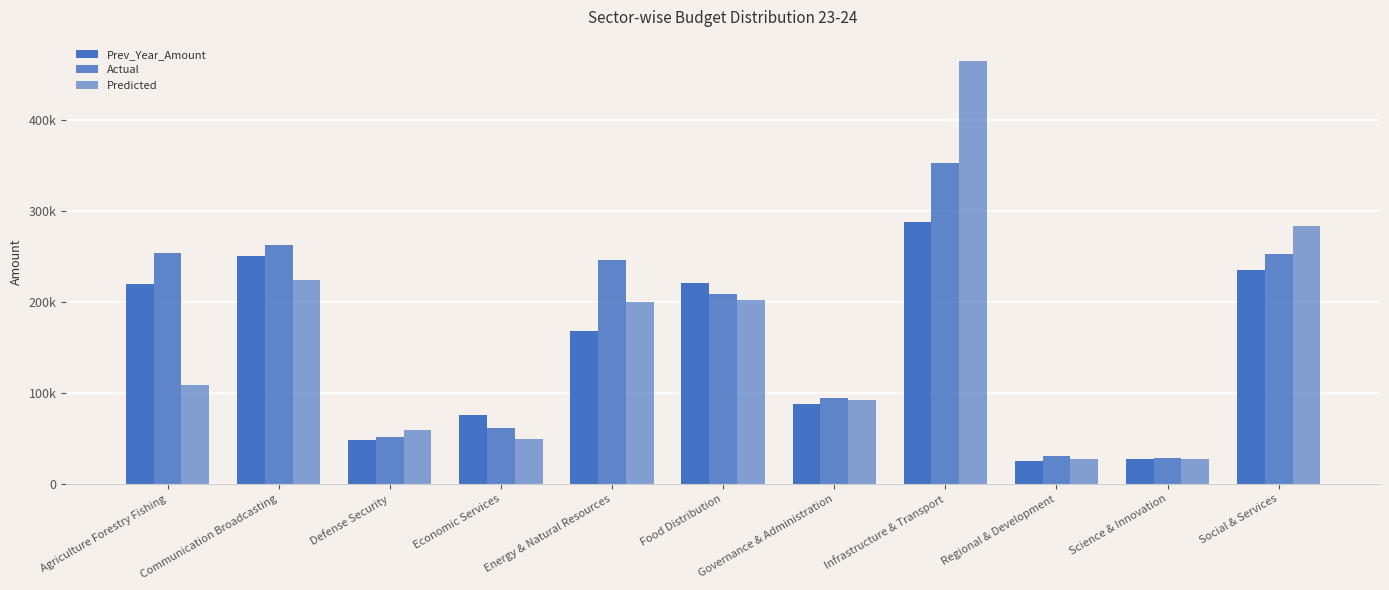

Does the chart contain any negative values?

No